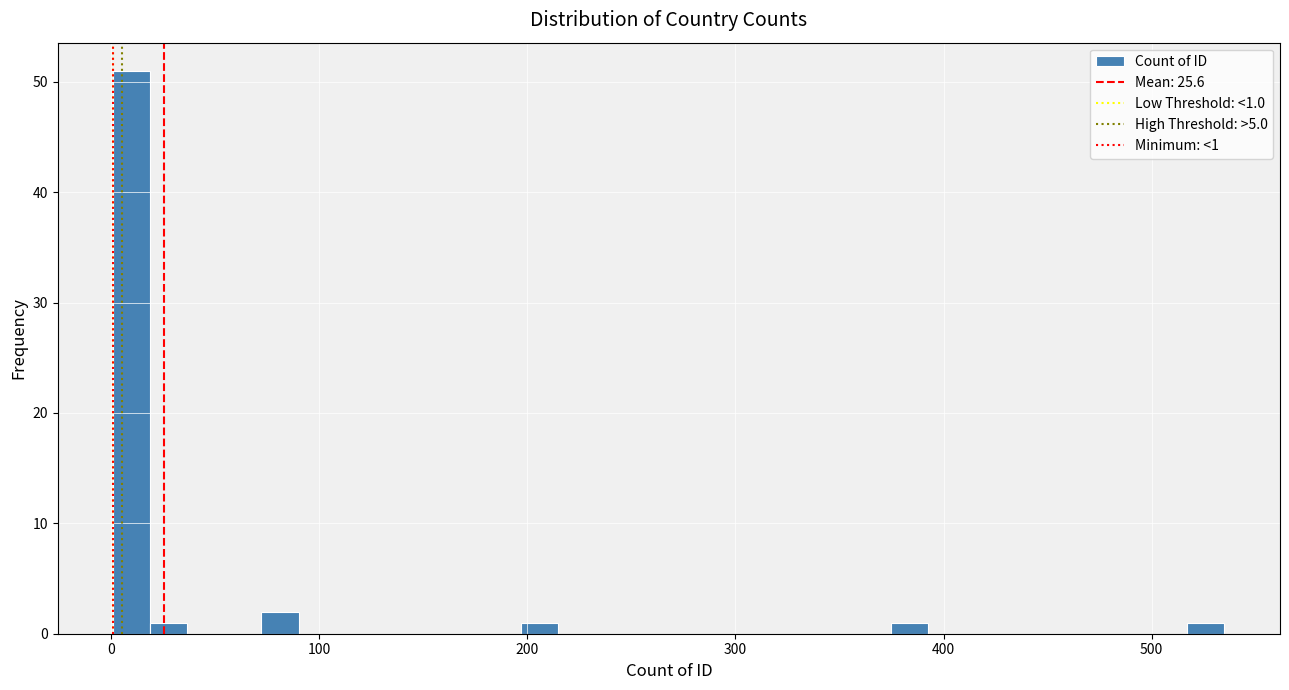

Read against the x-axis, roughly where is the centre of the tallest bar?

10